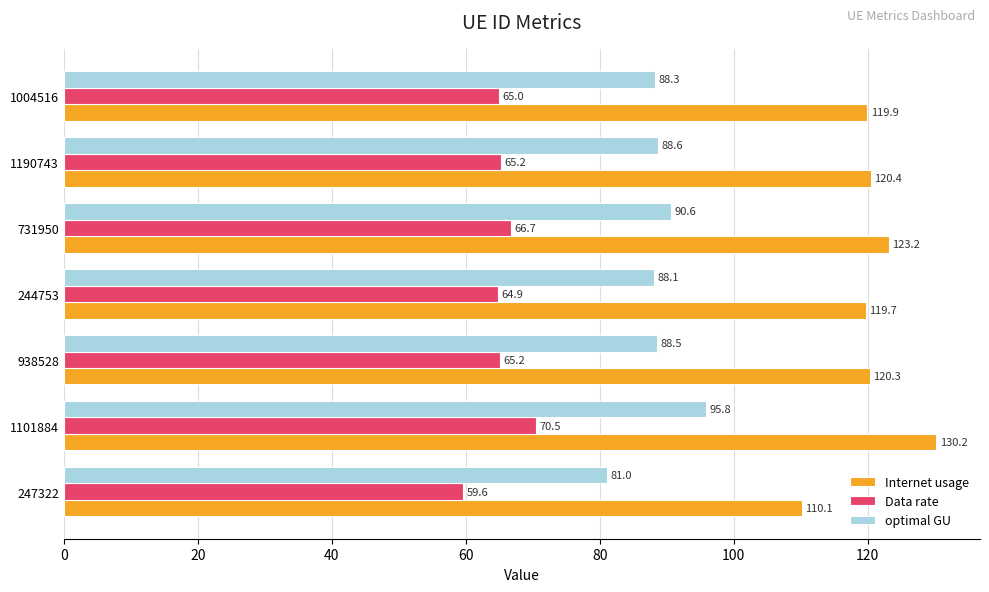

The value of Data rate at 1190743 is 65.2. True or false?

True